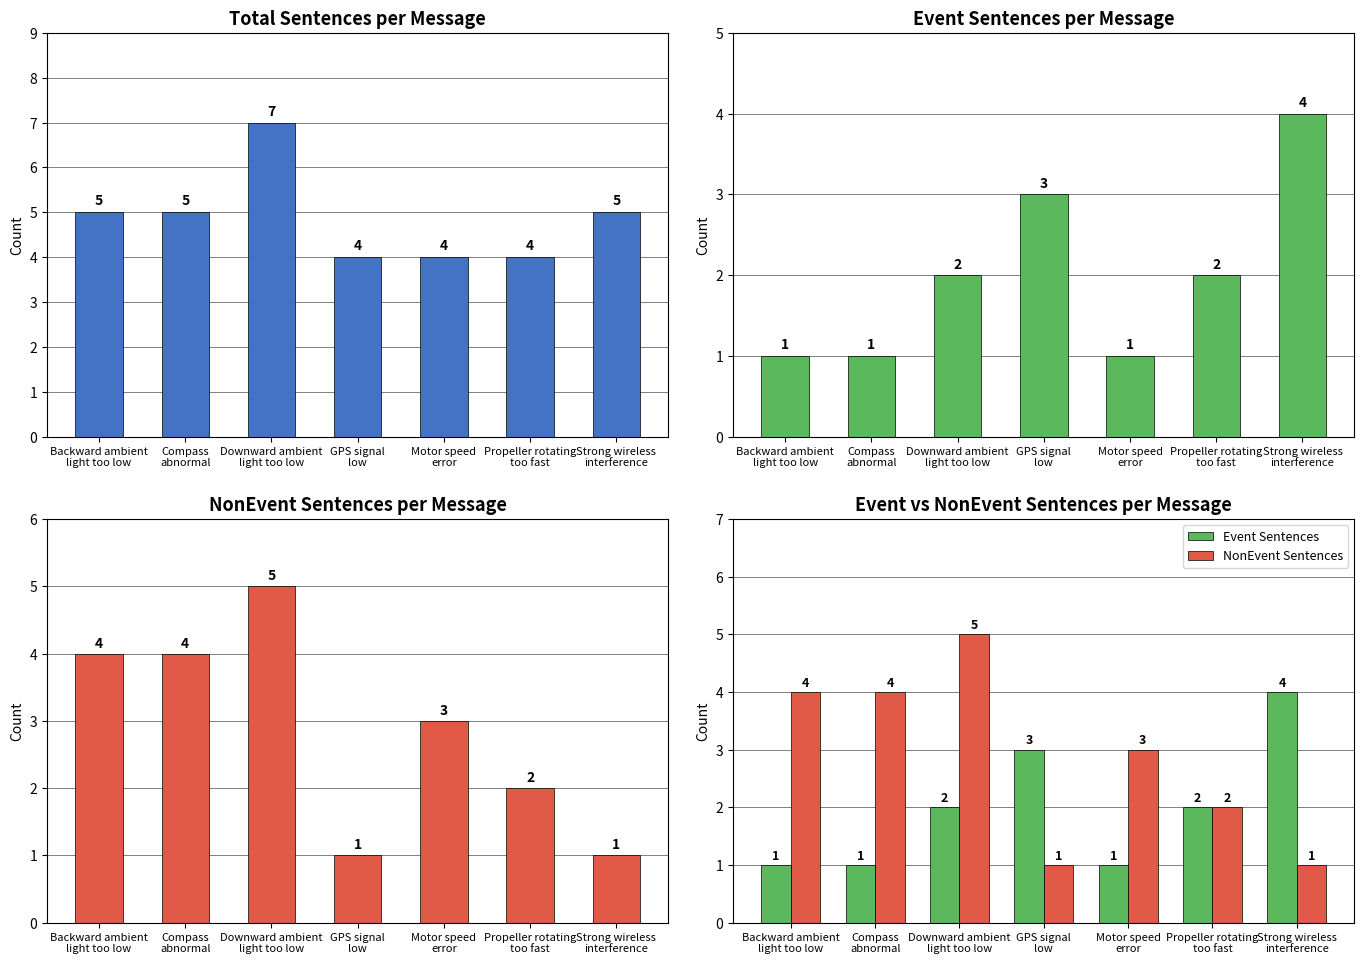

List the series in order of their overall mean, highest first.

Total Sentences, NonEvent Sentences, Event Sentences